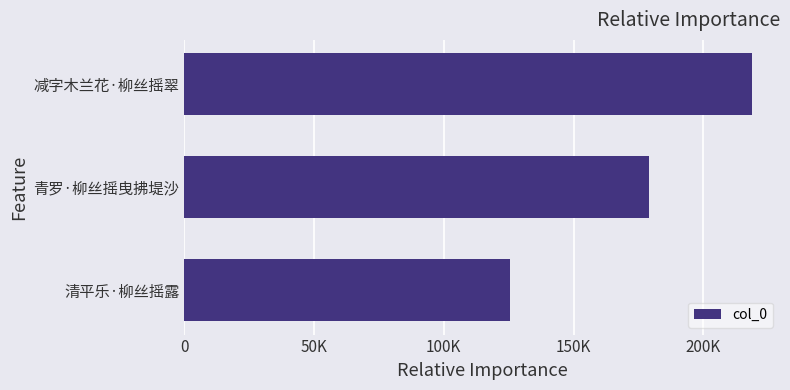

List the labels in order of value, smallest first.

清平乐·柳丝摇露, 青罗·柳丝摇曳拂堤沙, 减字木兰花·柳丝摇翠